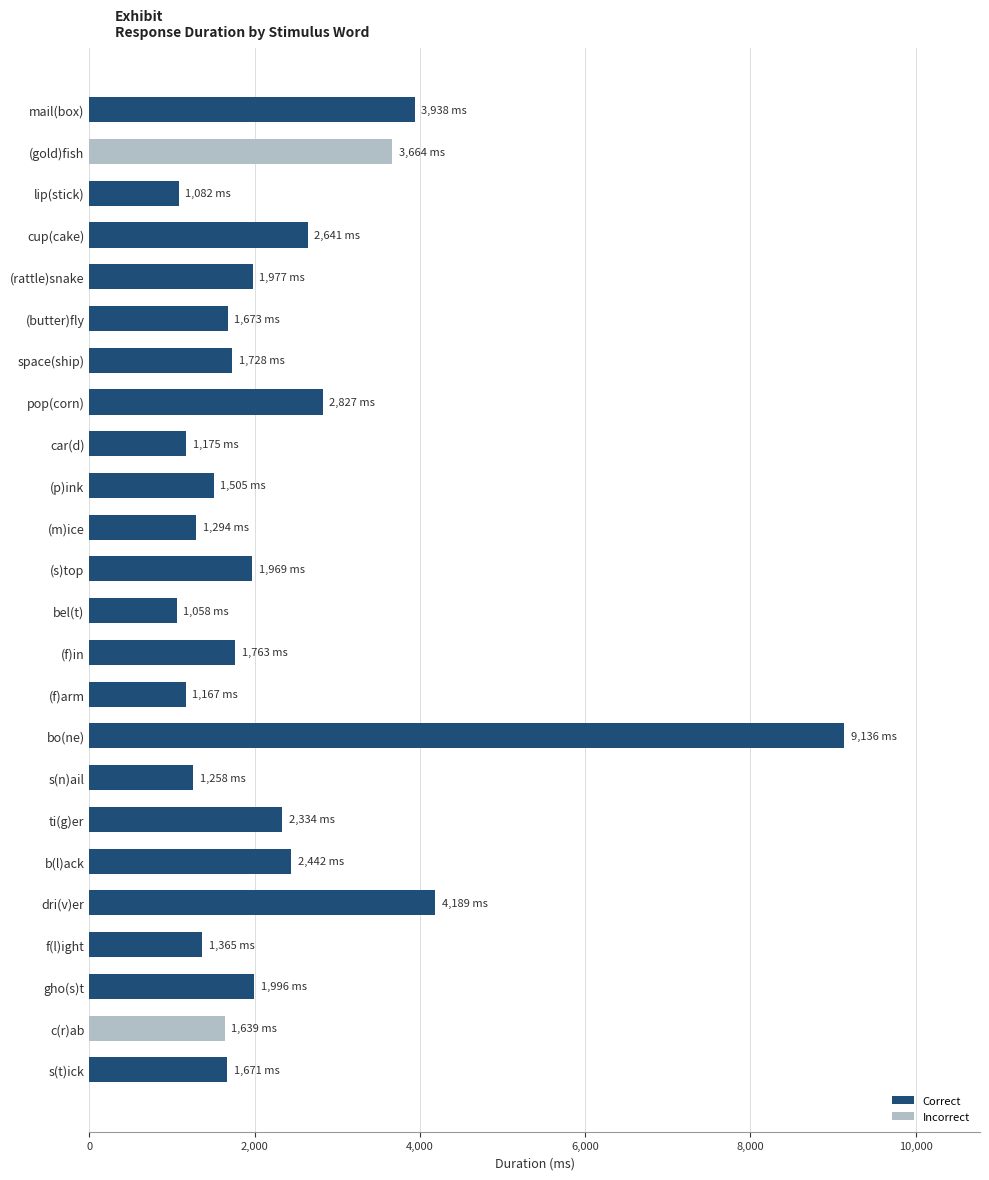

What is the difference between the second highest and minimum values?

3131.3